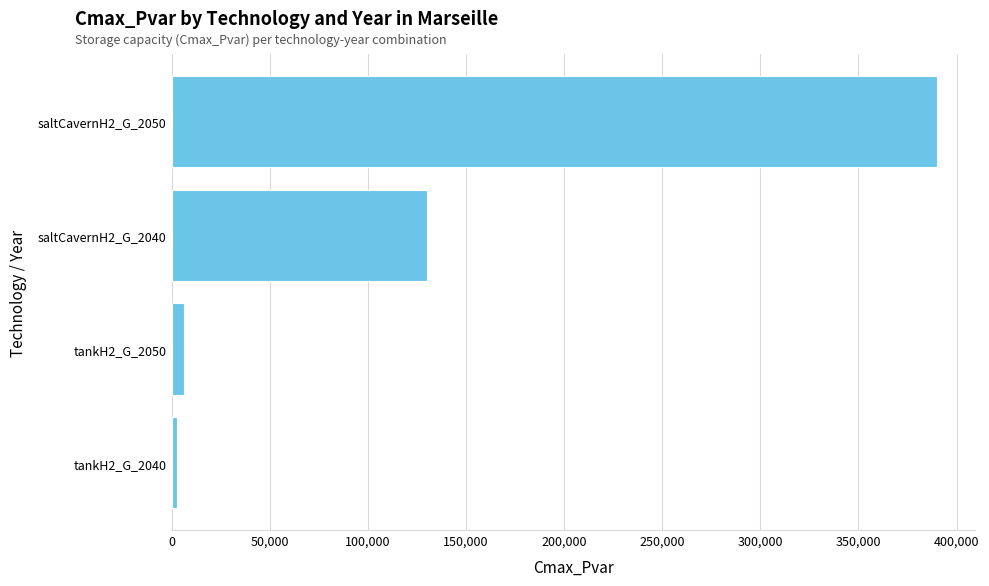

Is it true that the value at saltCavernH2_G_2050 is 390000.0?

True